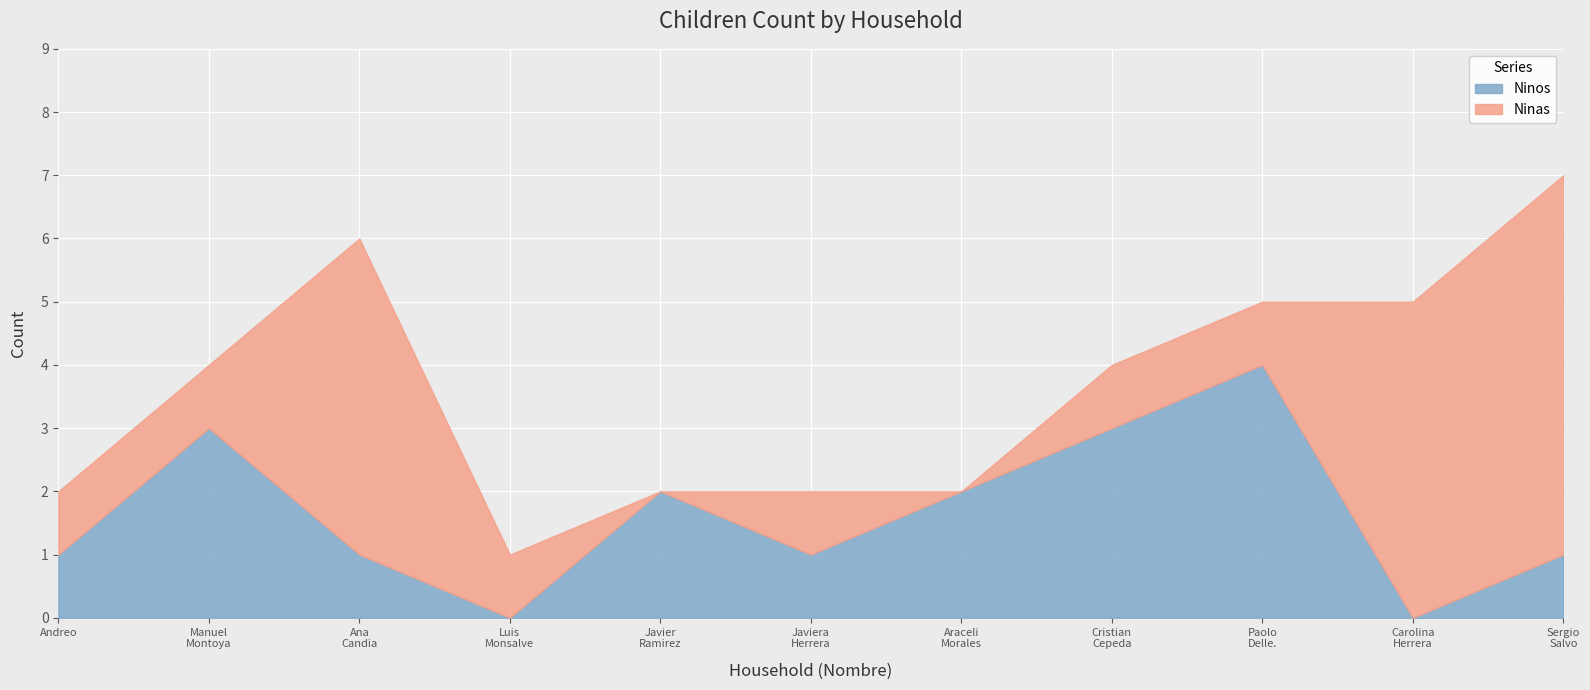

Is it true that Ninos equals 1 at Andreo?

True